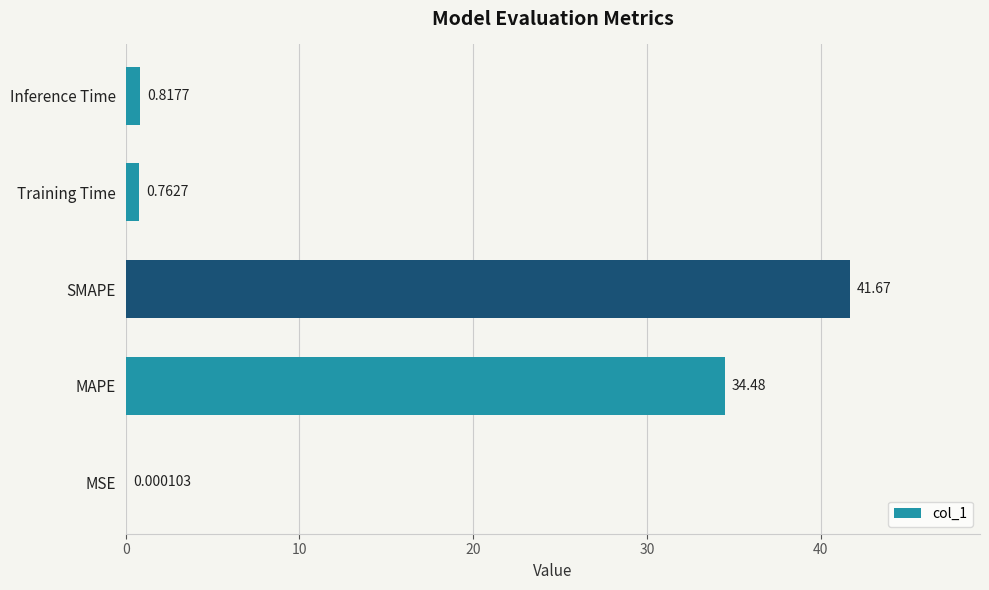

At which category does the chart reach its peak across all series?

SMAPE